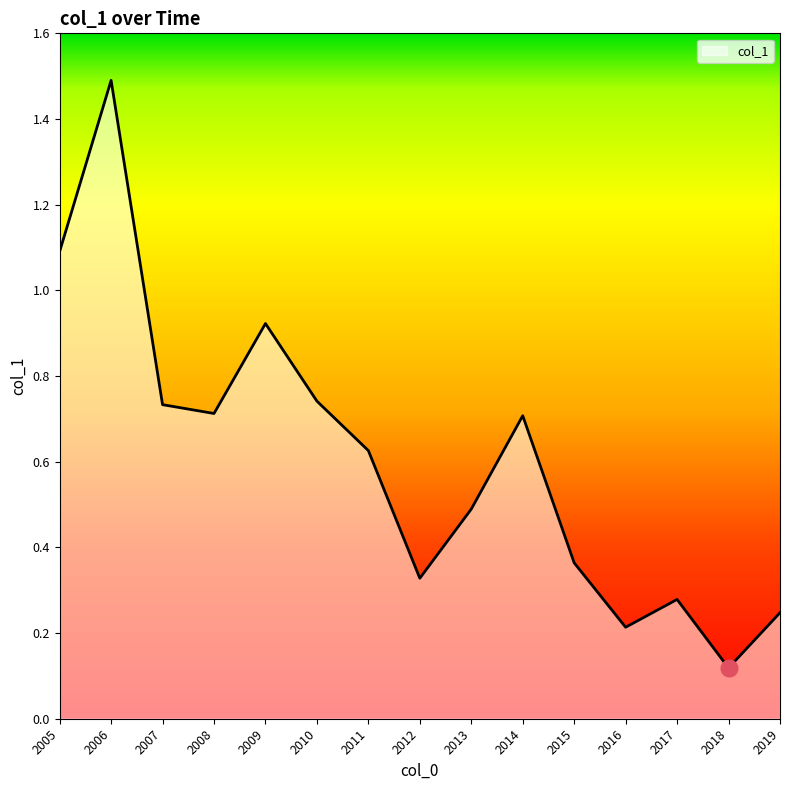

What is the maximum value shown in the chart?

1.5